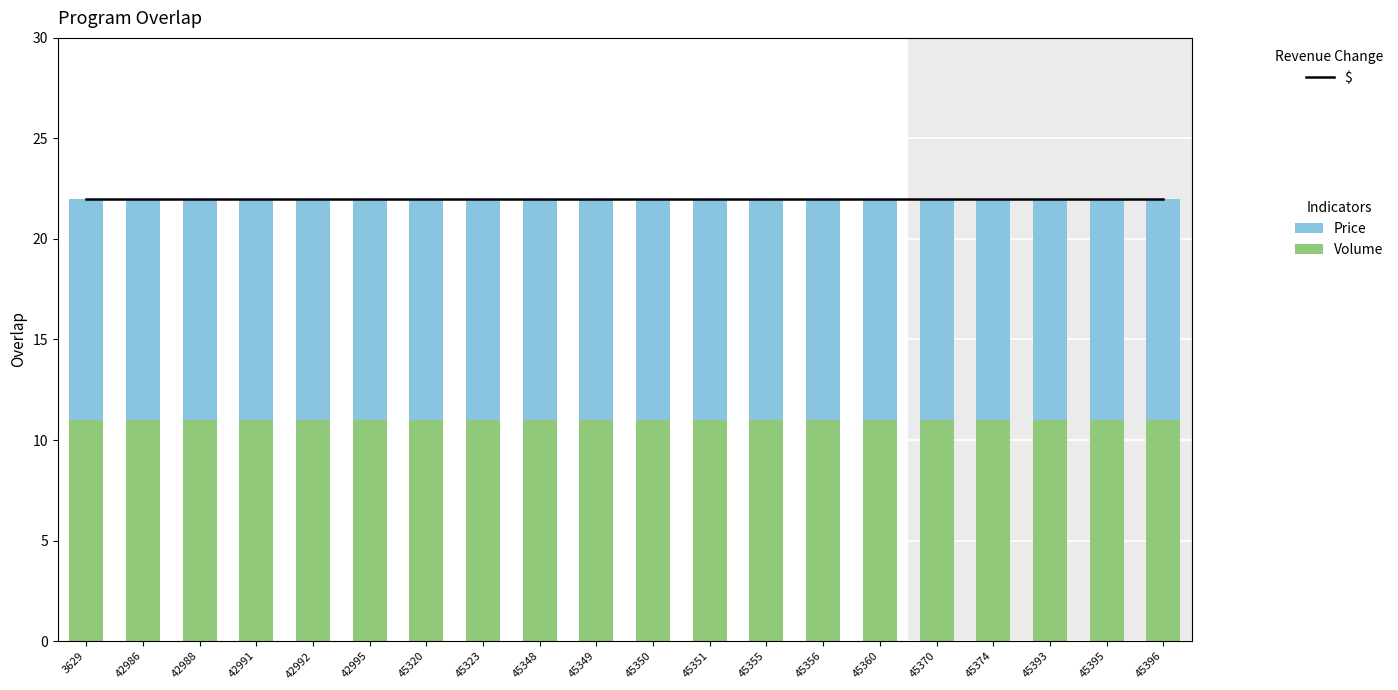

At which category is the sum across all series the highest?

3629